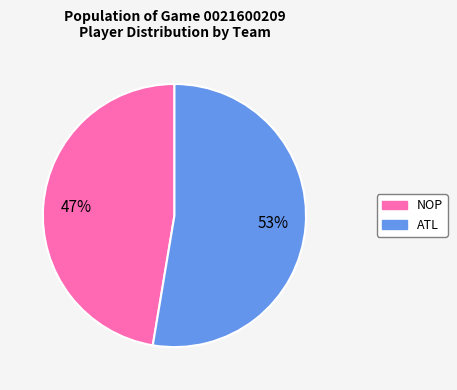

To the nearest percent, what portion does ATL represent?

53%